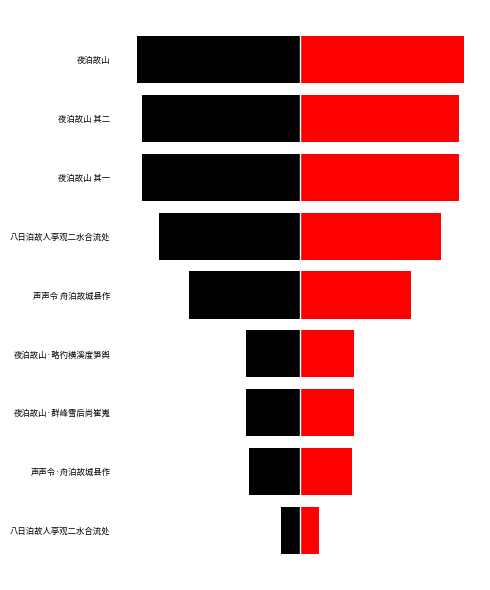

What are all the series names shown in the legend?

col_0_left, col_0